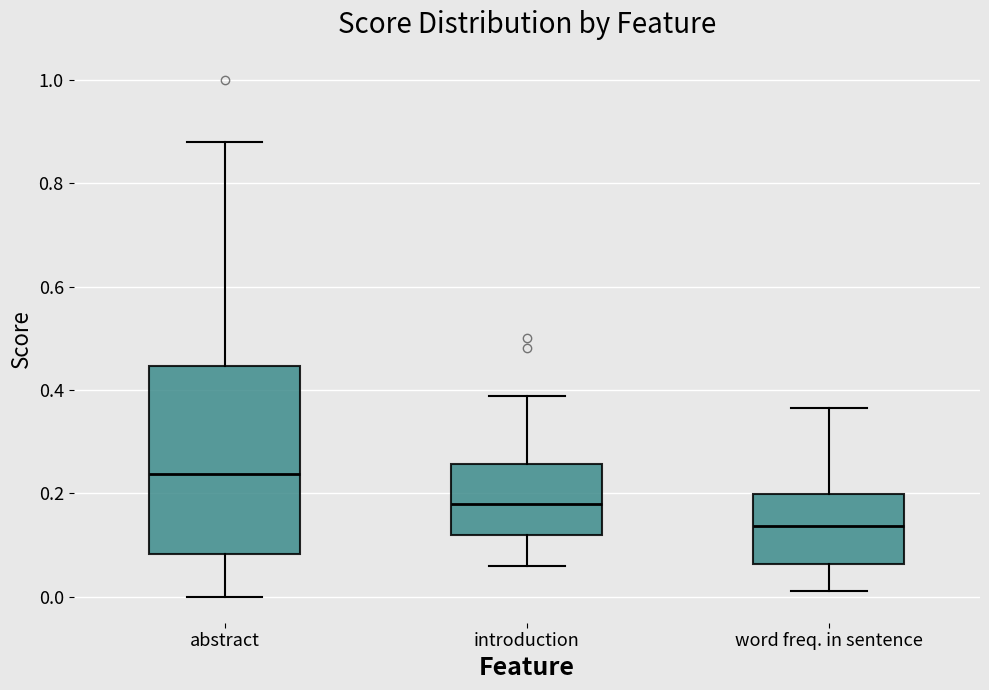

Which box has the lowest median line?

word freq. in sentence